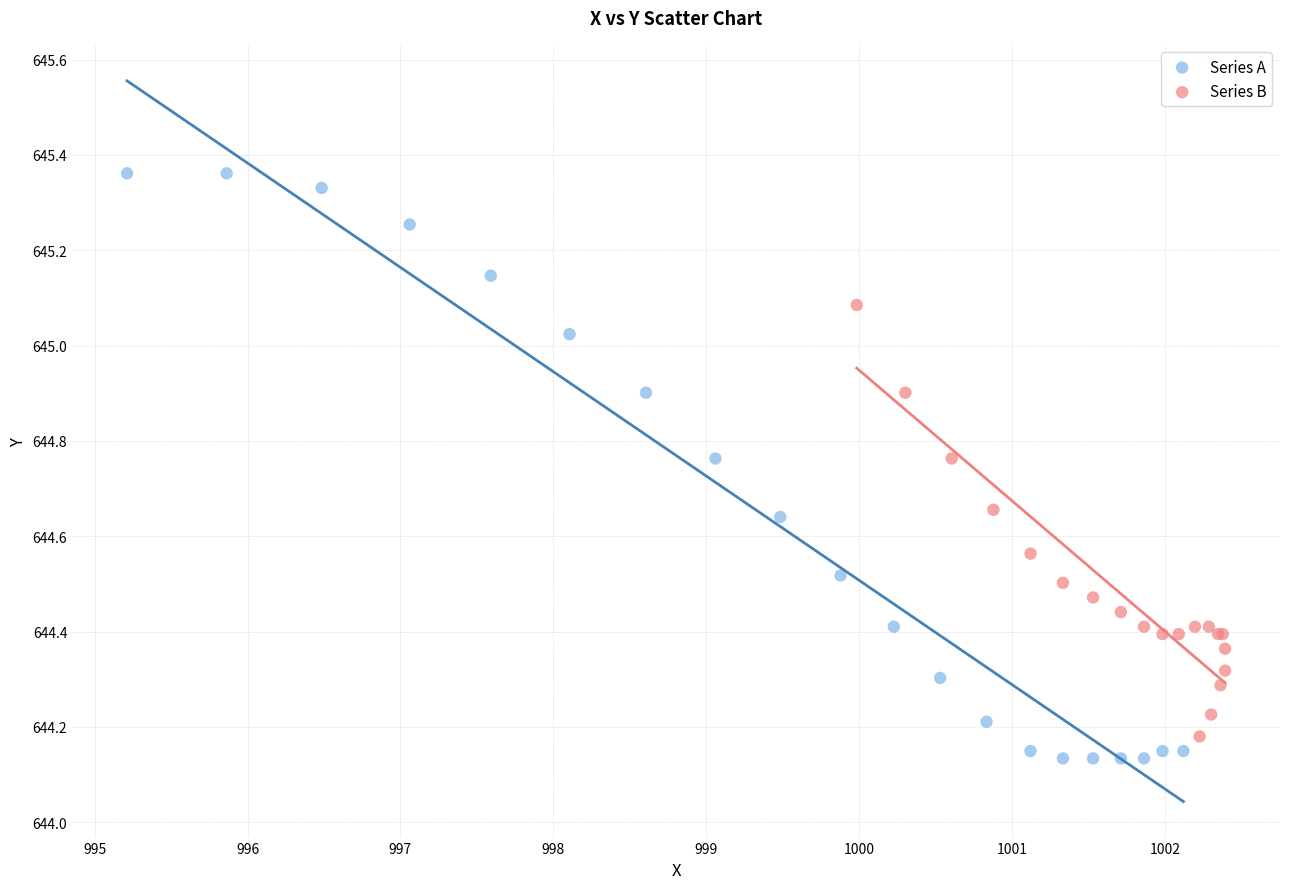

What are all the series names shown in the legend?

Series A, Series B